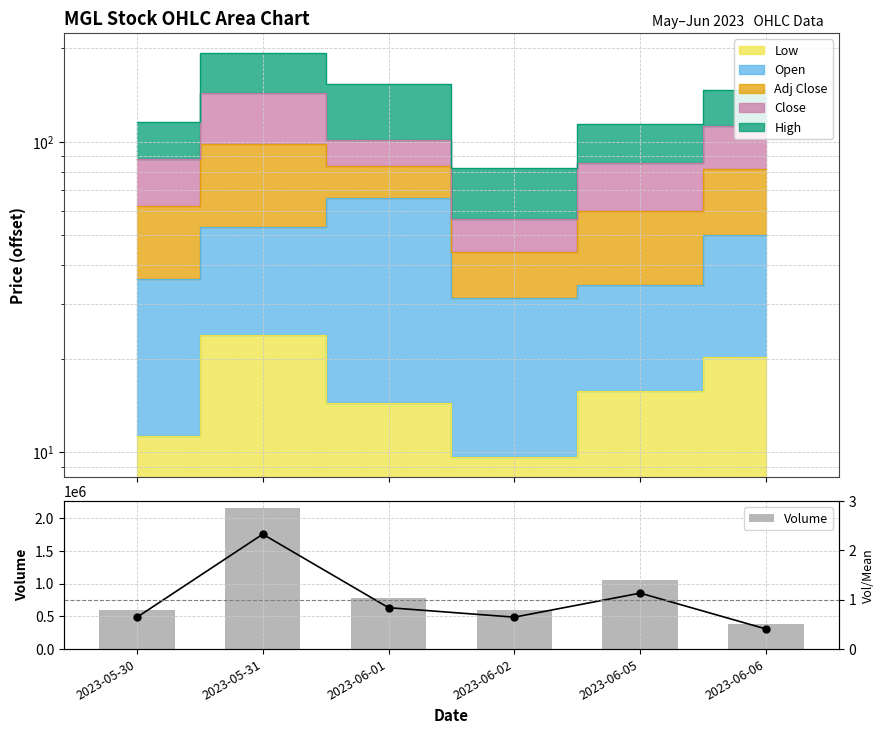

Rank the categories by Vol/Mean value from highest to lowest.

2023-05-31, 2023-06-05, 2023-06-01, 2023-06-02, 2023-05-30, 2023-06-06